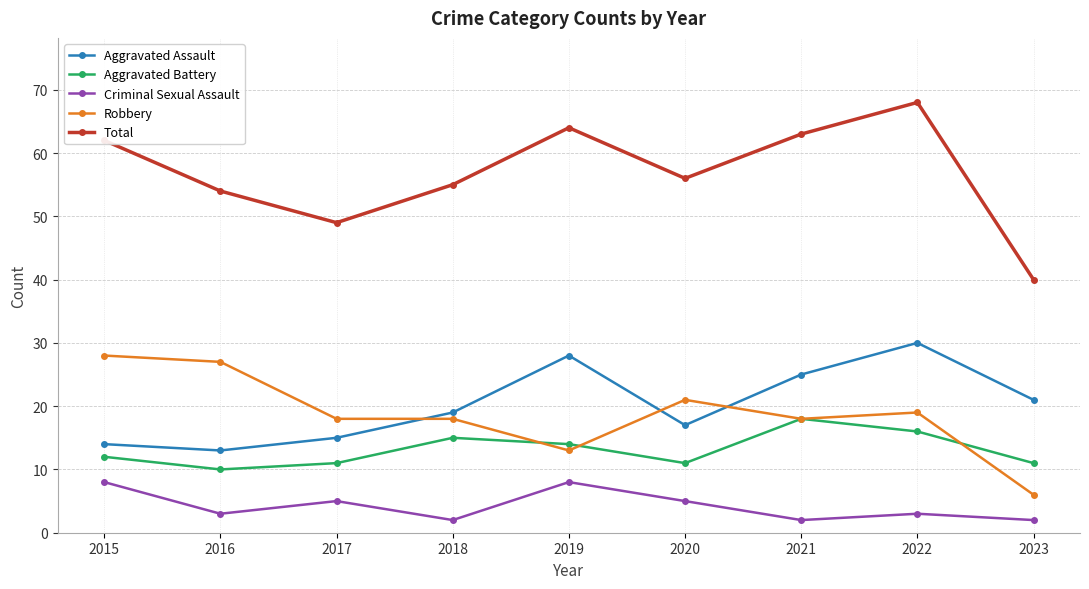

True or false: Robbery and Aggravated Battery cross at least once.

True